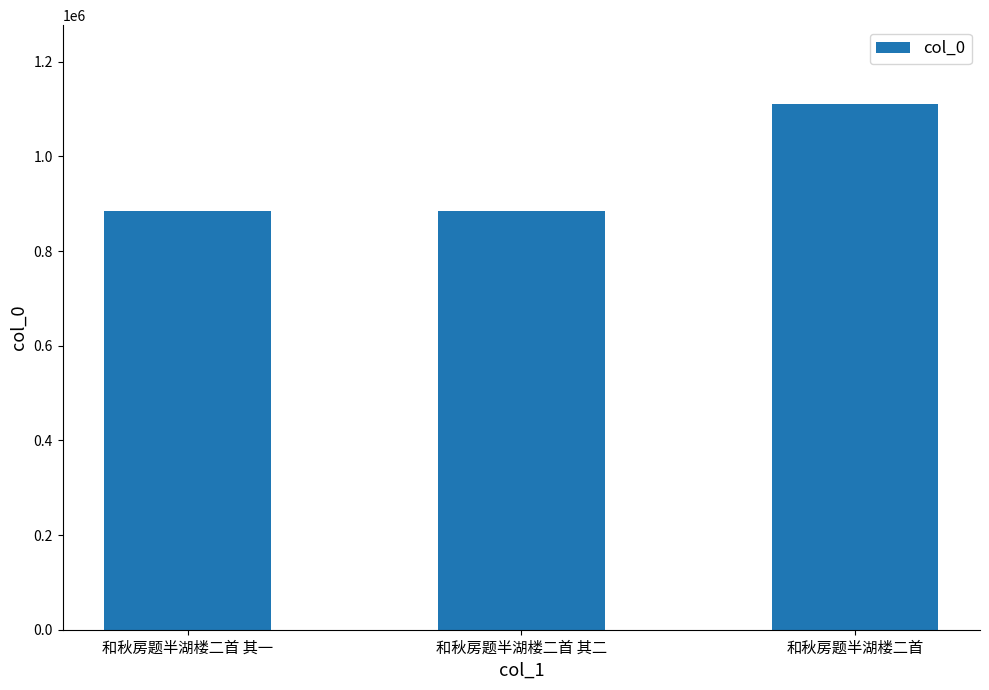

What is the value of the 3rd bar from the left?

1110705